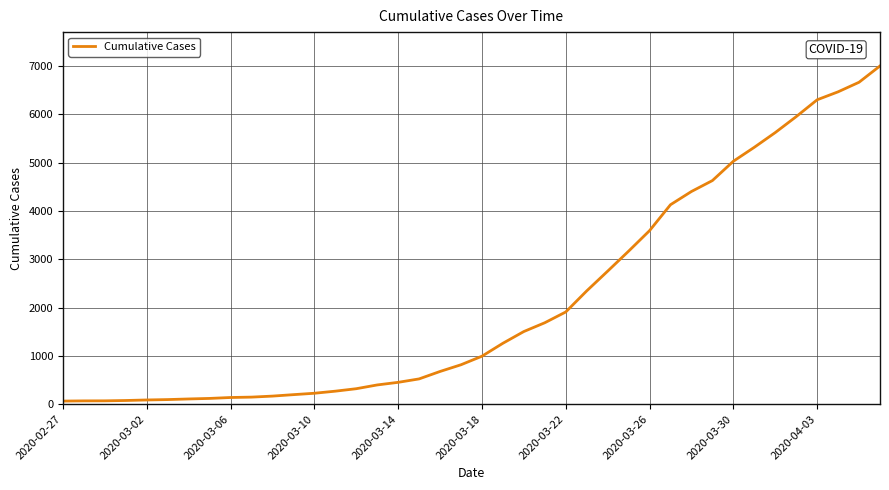

Does the chart display data point markers on the line(s)?

No